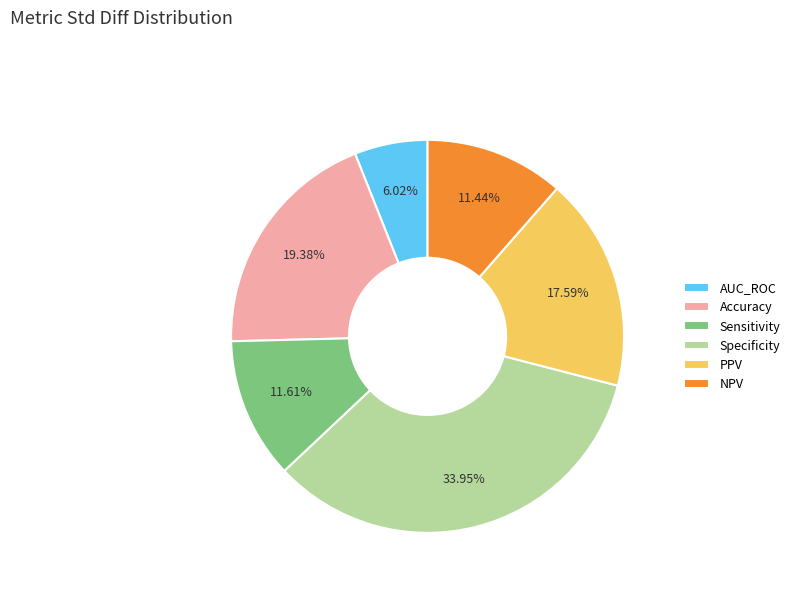

Does any single category account for the majority?

No